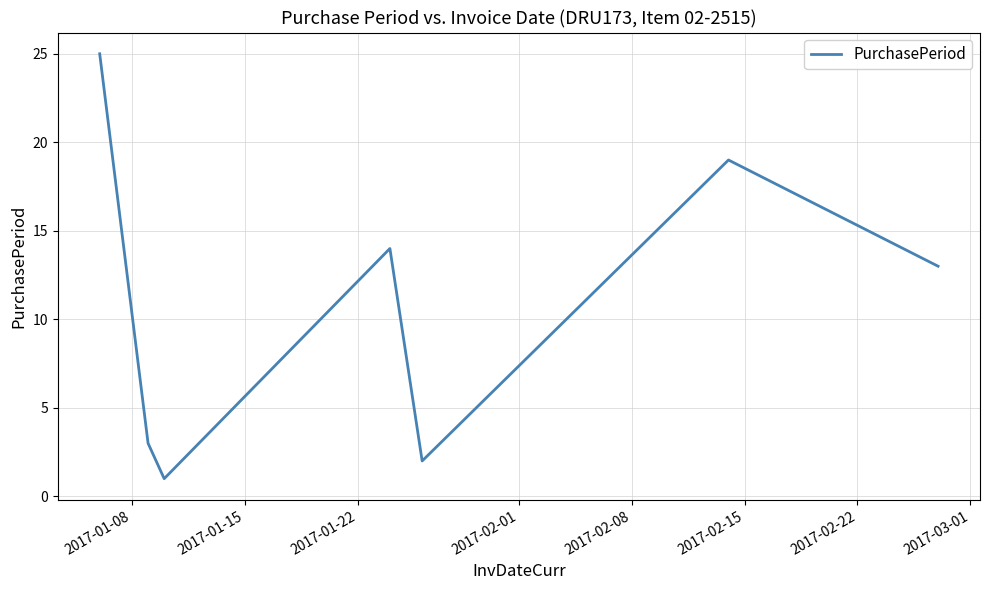

How many interior local valleys (lower than both neighbors) does the data have?

2